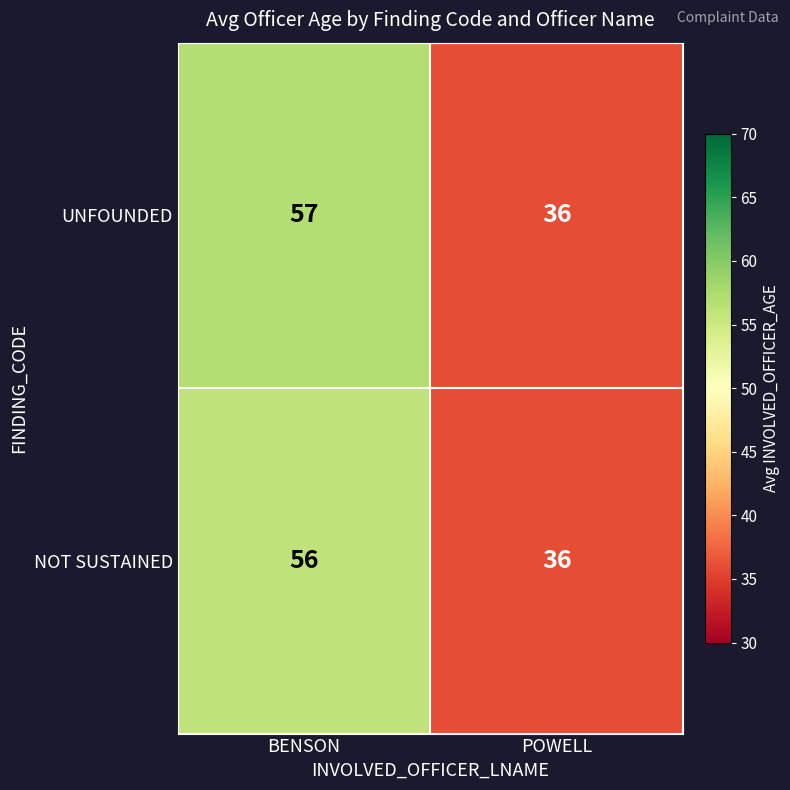

True or false: NOT SUSTAINED has a value of 36 at POWELL.

True